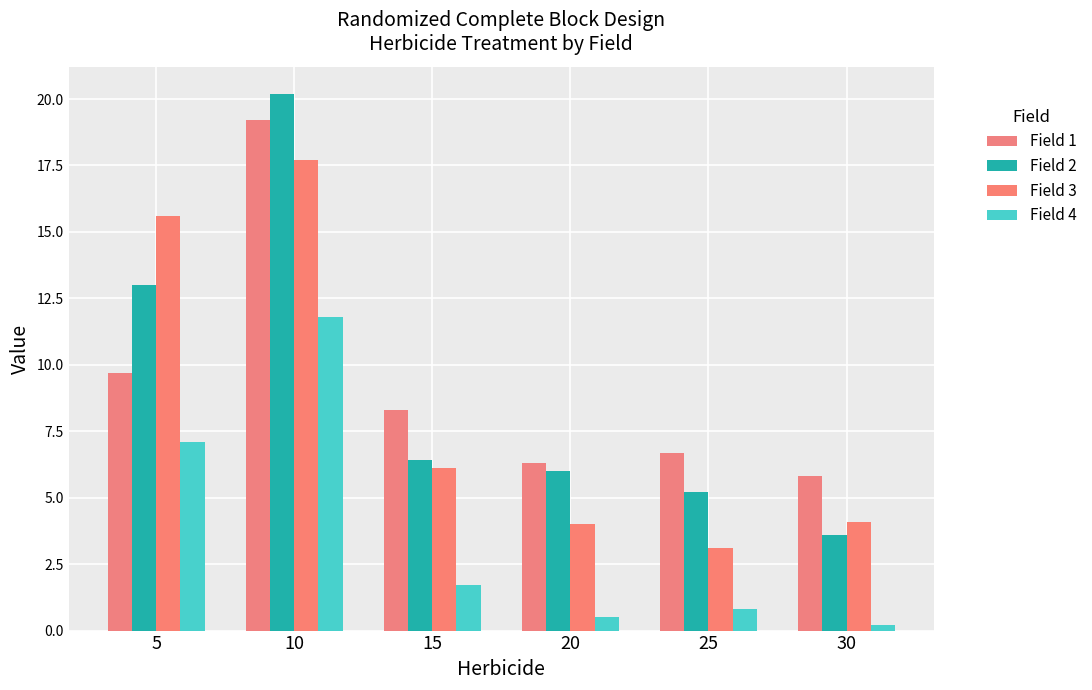

What is the value of the Field 3 bar at the 6th from the left?

4.1